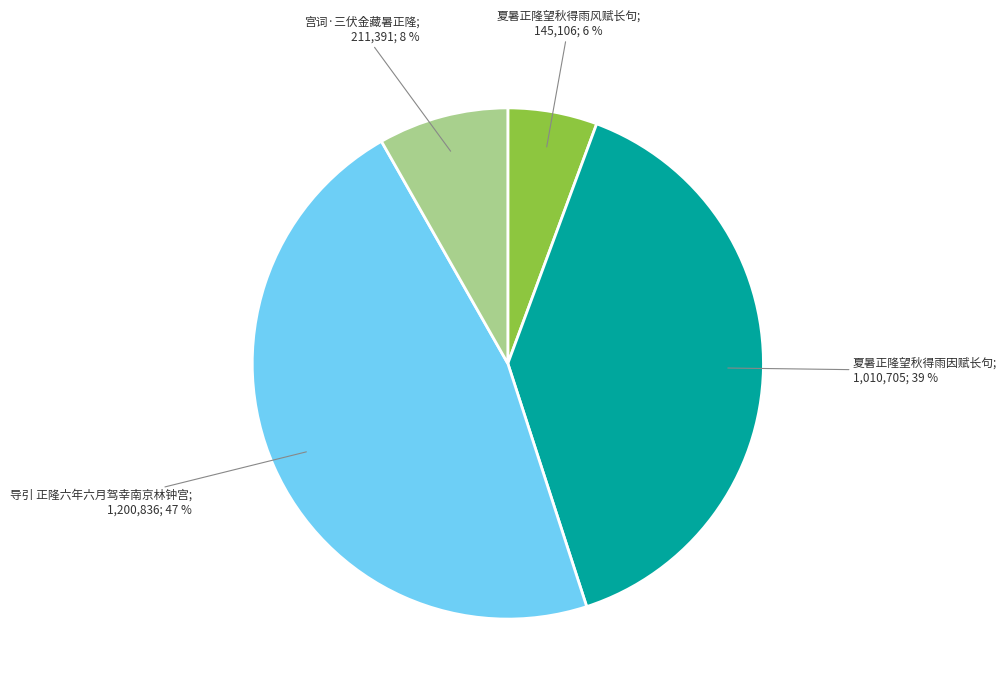

Is there a majority slice in this chart?

No